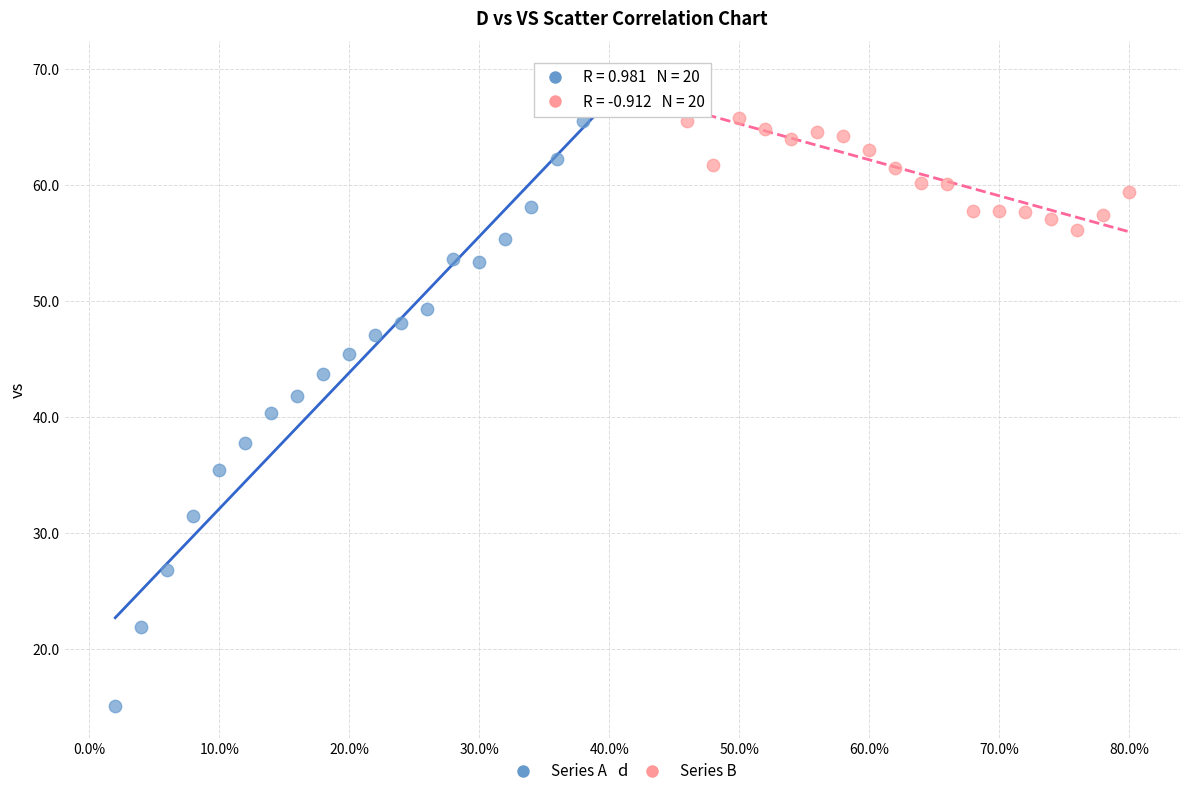

What are all the series names shown in the legend?

Series A, Series B